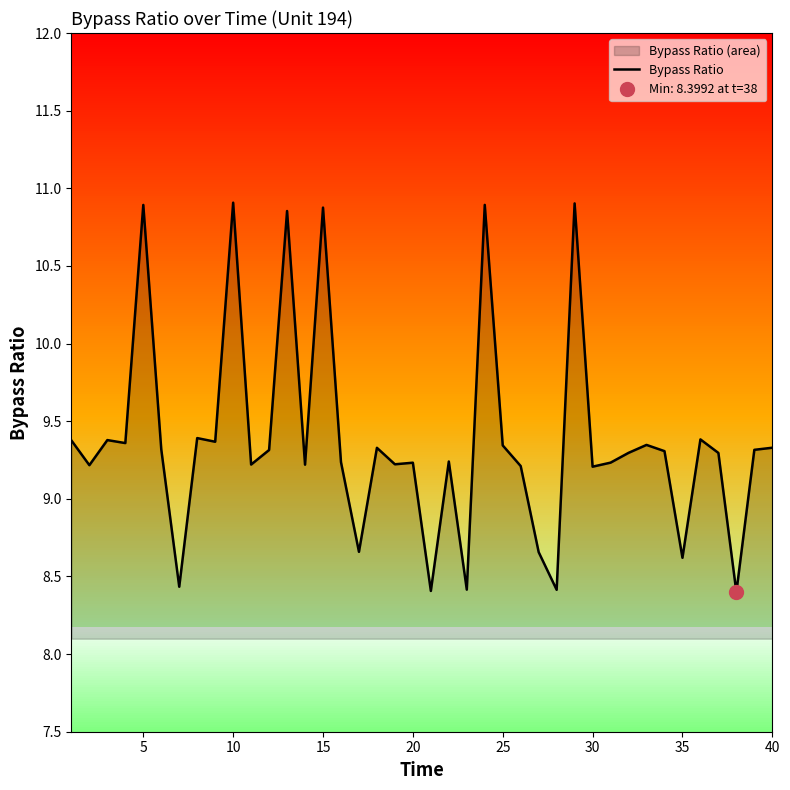

Is it true that Bypass Ratio equals 15.3 at 40?

False